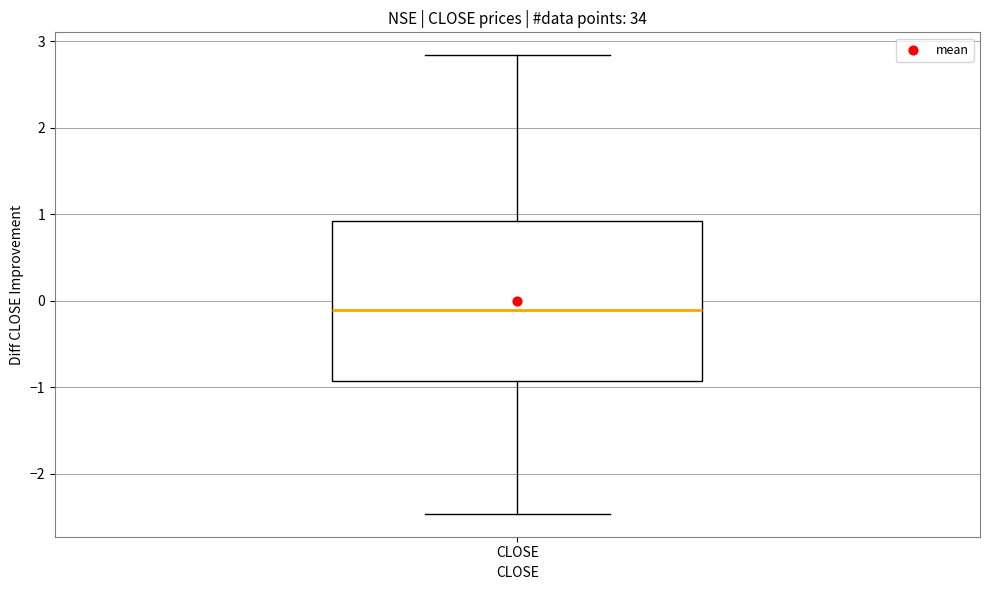

Read this box plot against the y-axis: the position of the median line, the range covered by the box, and the ends of both whiskers. The values are not printed on the chart, so give them approximately, as read against the axis.

median -0.1, box -0.9 to 0.9, whiskers -2.5 to 2.8